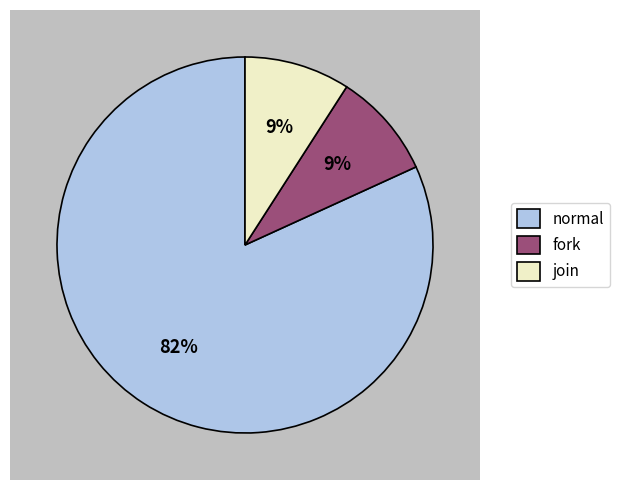

What is the largest slice in the pie chart?

normal